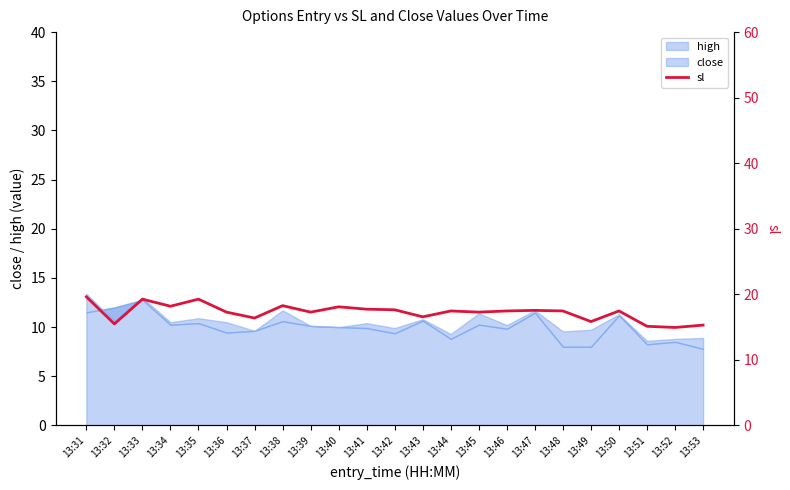

Reading left to right, list all the values displayed in this chart.

13:31=19.6	13:32=15.5	13:33=19.3	13:34=18.2	13:35=19.3	13:36=17.3	13:37=16.4	13:38=18.3	13:39=17.3	13:40=18.1	13:41=17.7	13:42=17.6	13:43=16.6	13:44=17.5	13:45=17.3	13:46=17.5	13:47=17.6	13:48=17.5	13:49=15.8	13:50=17.5	13:51=15.1	13:52=14.9	13:53=15.3